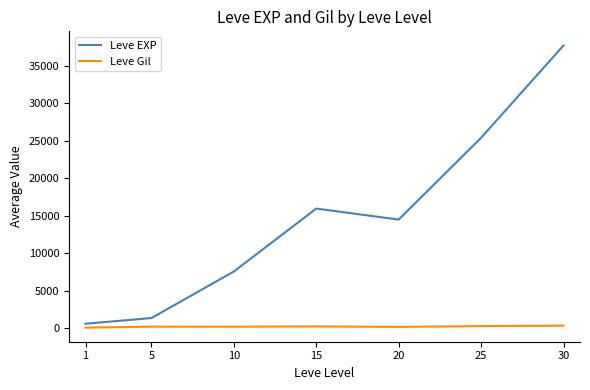

True or false: Leve EXP and Leve Gil intersect in this chart.

False